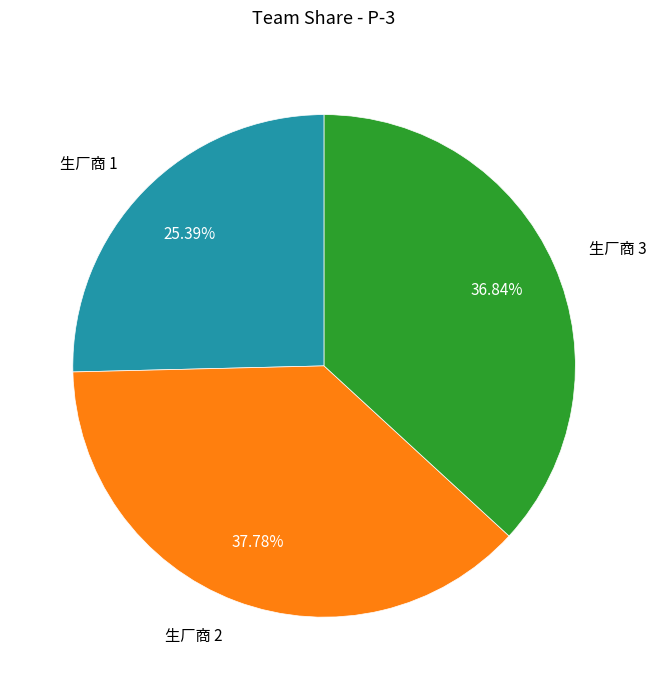

Combined, do 生厂商 3 and 生厂商 2 account for over 50%?

Yes